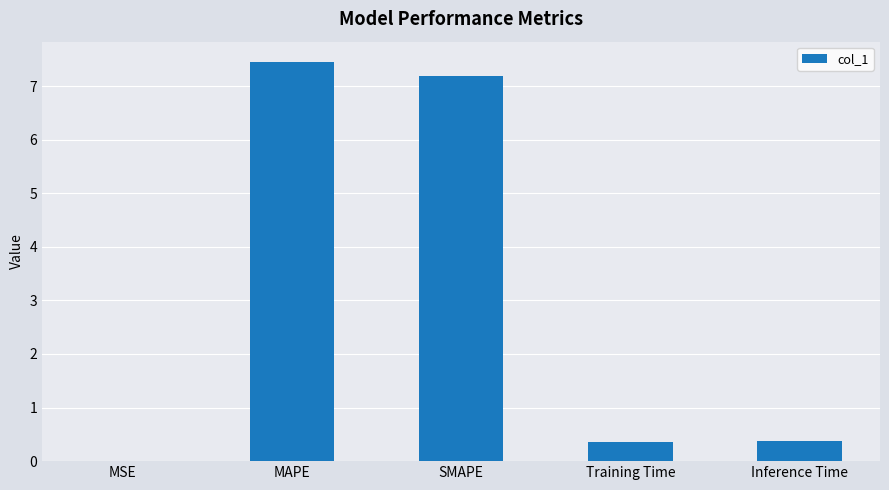

What is the change in value from MSE to Inference Time?

+0.4